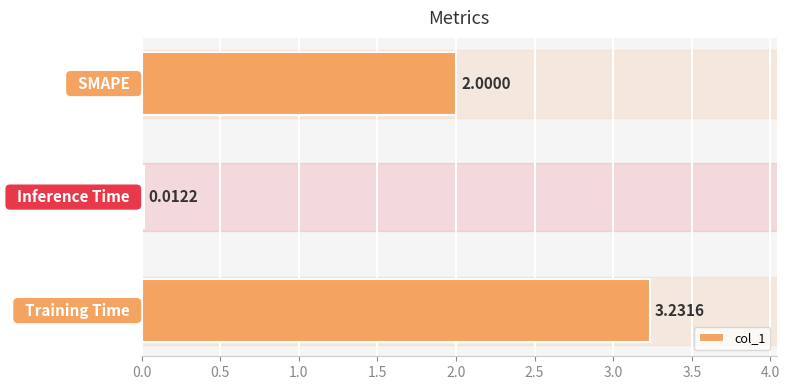

What is the sum of all values?

5.2